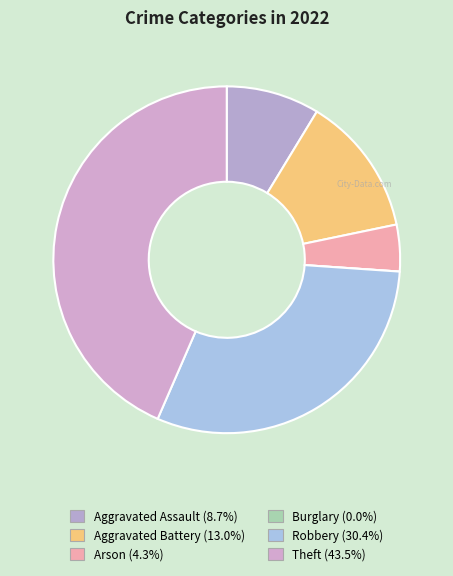

Combined, do Burglary and Robbery account for over 50%?

No